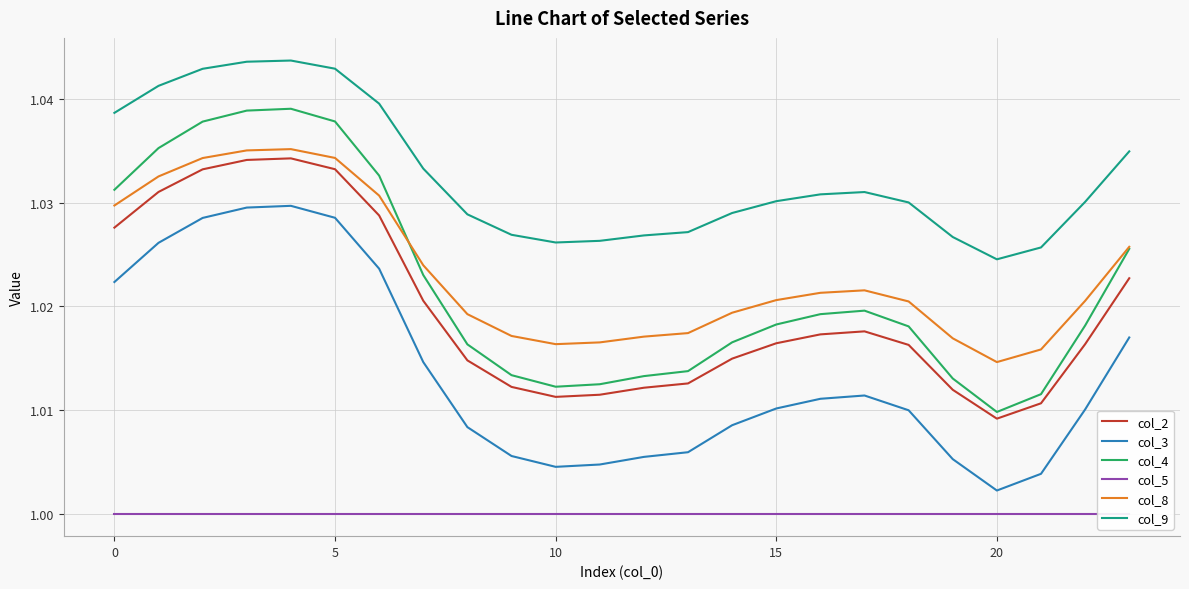

What is the sum of all col_3 values?

24.3